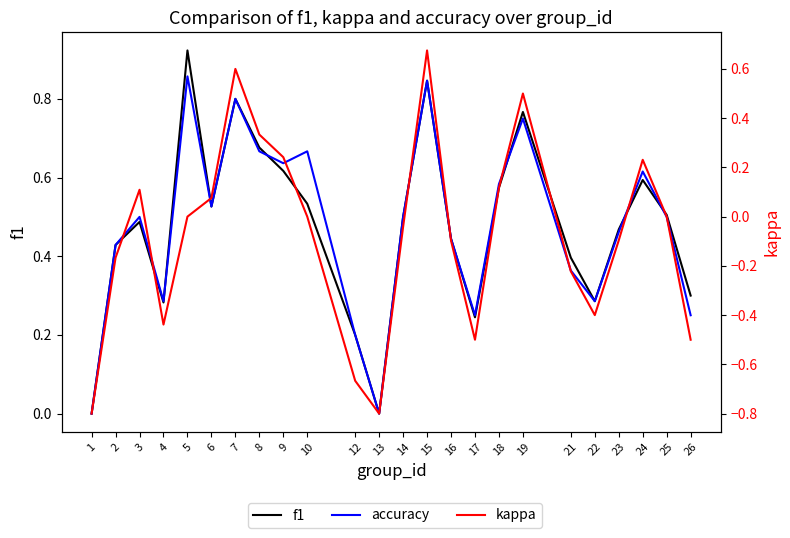

True or false: kappa and accuracy cross at least once.

False